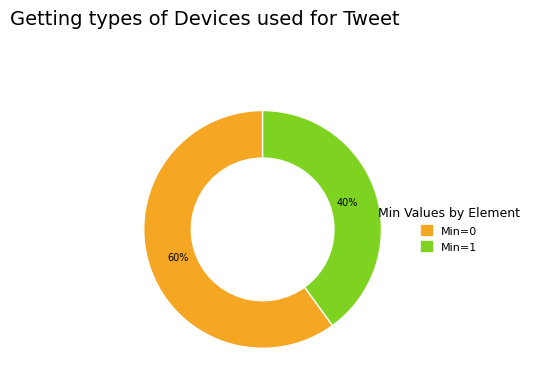

Is there any slice that represents more than half of the pie?

Yes